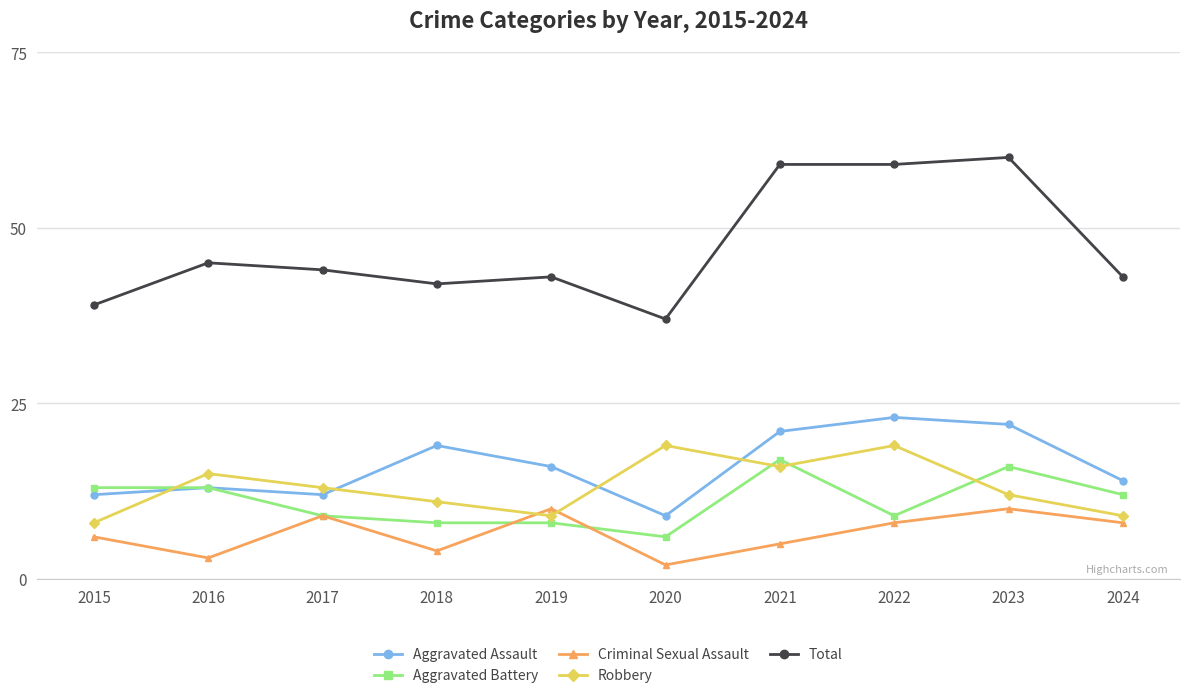

What is the value of the Aggravated Assault point at the 4th from the left?

19